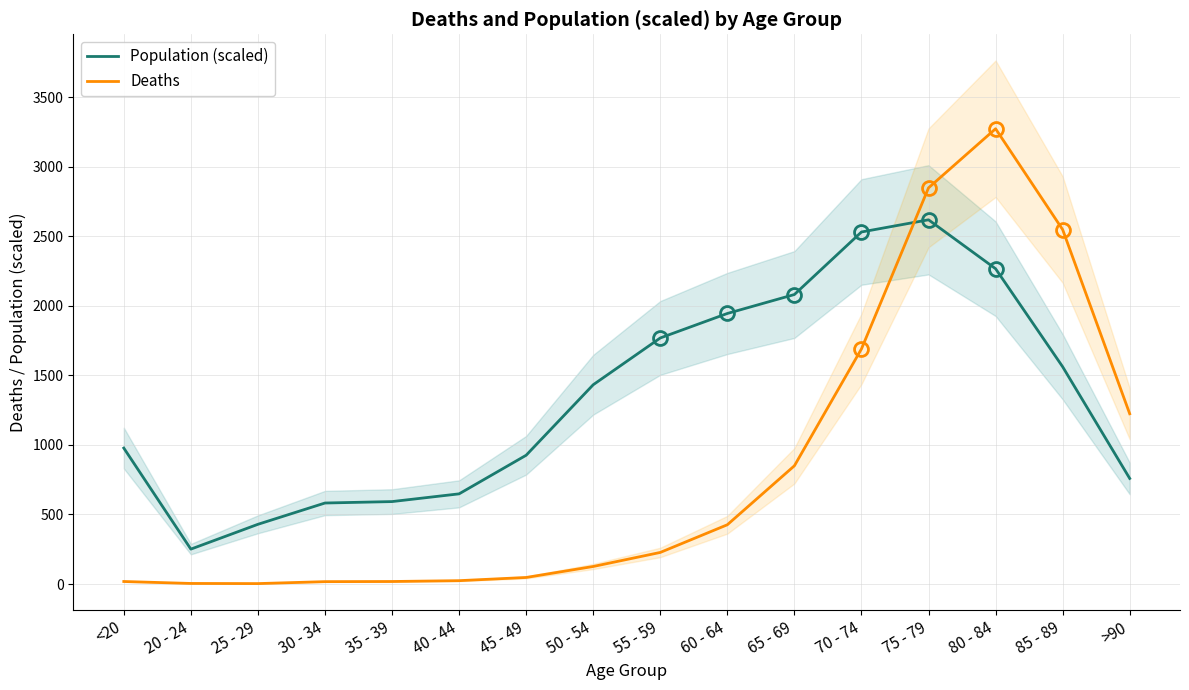

Which has a higher value, 75 - 79 or 40 - 44?

75 - 79